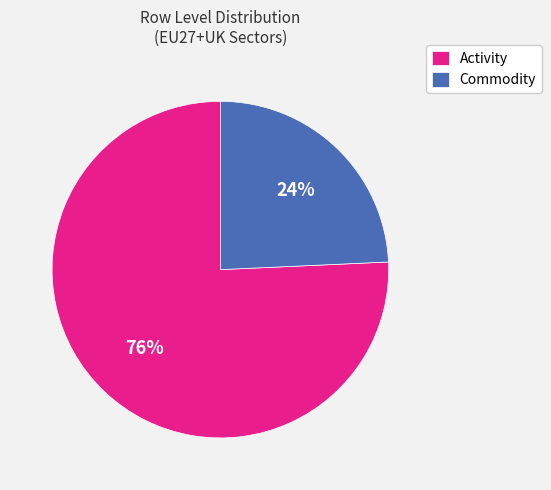

Does any single category account for the majority?

Yes